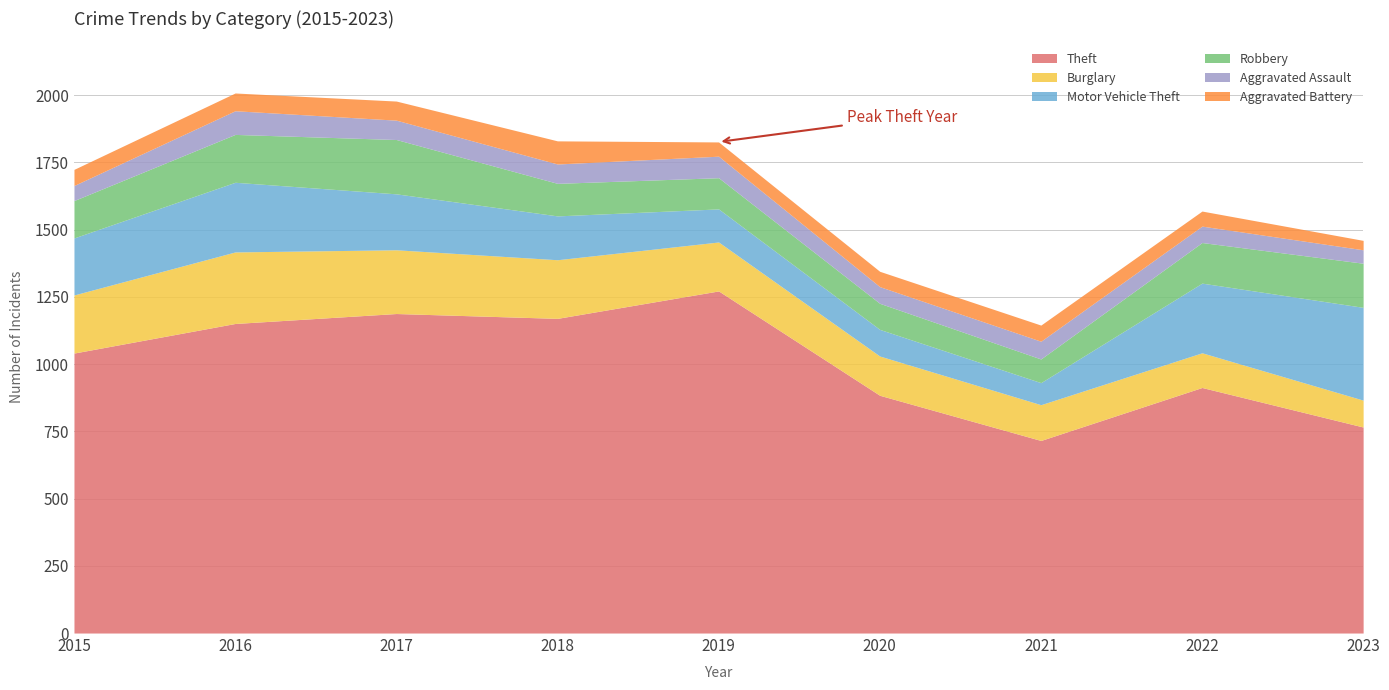

What value does the Aggravated Battery series have at 2018, to the nearest 5?

85